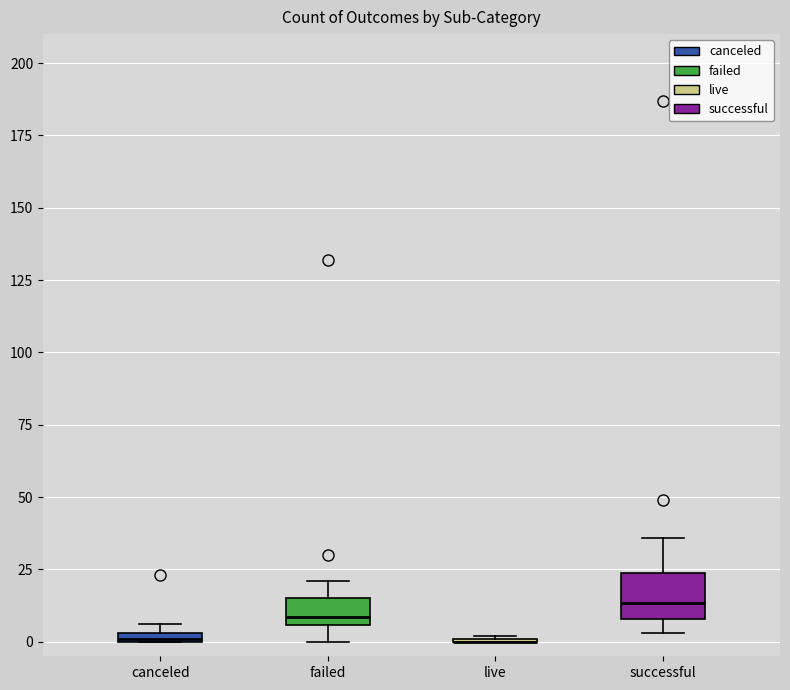

Comparing the boxes themselves (not the whiskers), which one is the tallest?

successful